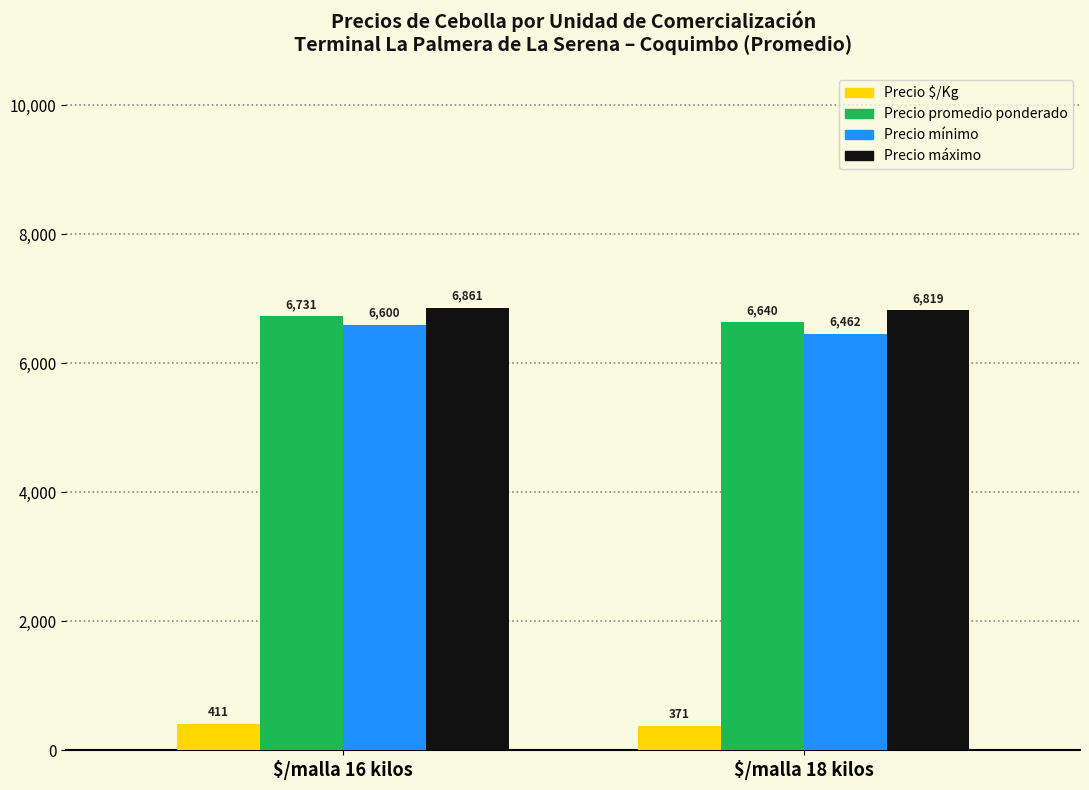

Is the value of Precio mínimo at $/malla 16 kilos greater than the value of Precio máximo at $/malla 18 kilos?

No